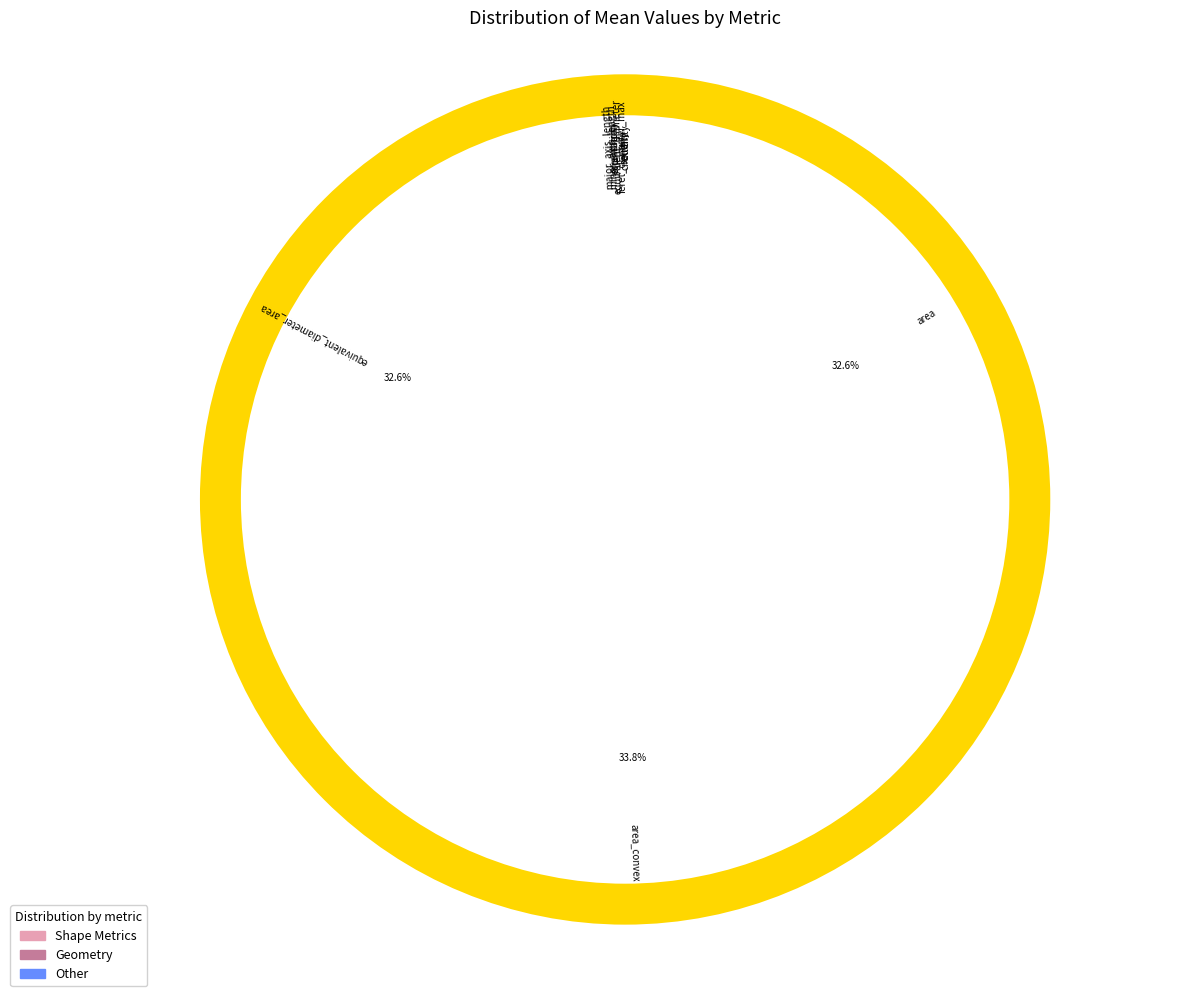

The extent slice represents 0% of the pie. True or false?

True